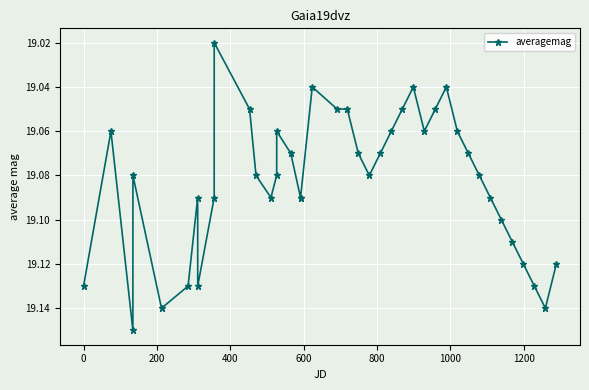

True or false: there are more than 2 points higher than both neighbors.

True